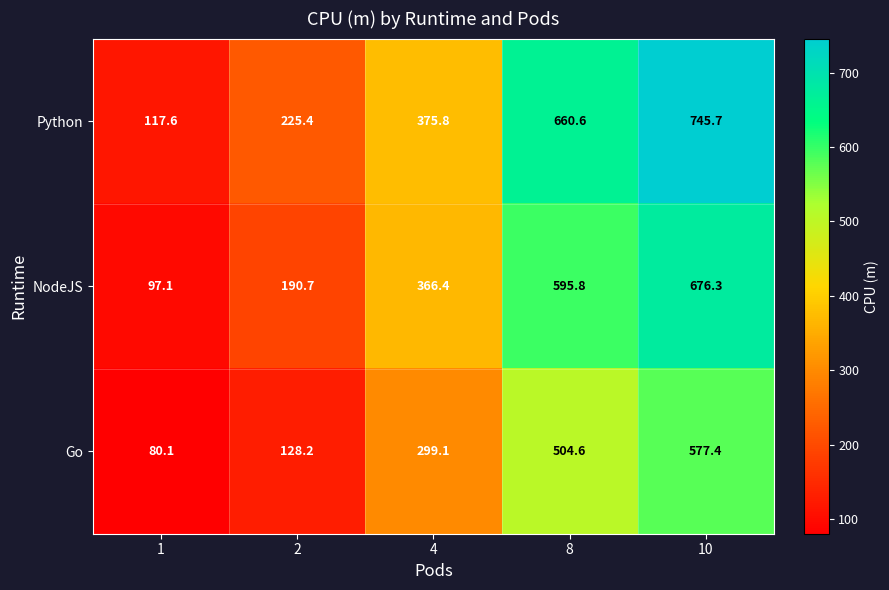

Rank the series at 8 from lowest to highest value.

Go, NodeJS, Python